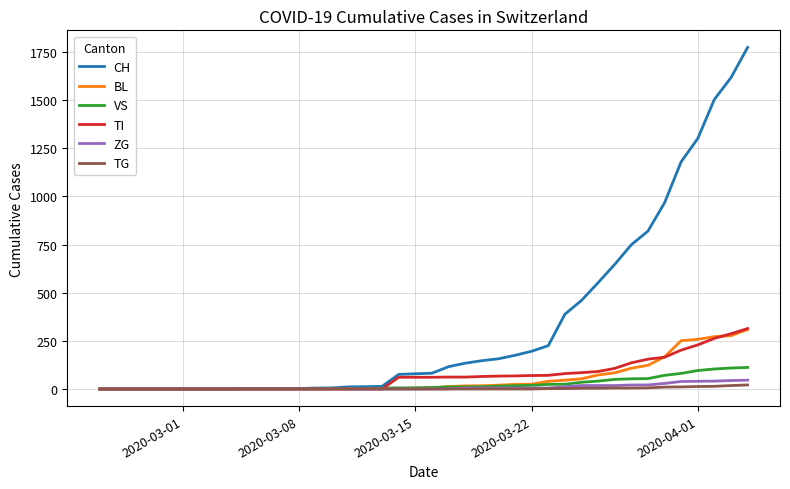

Which series has the largest range (max minus min)?

CH